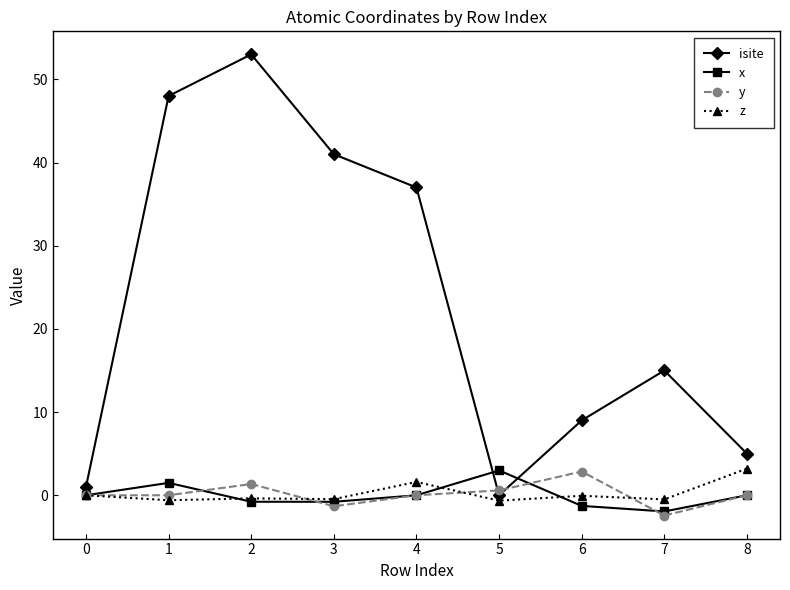

How many values in the isite series are below 15?

4